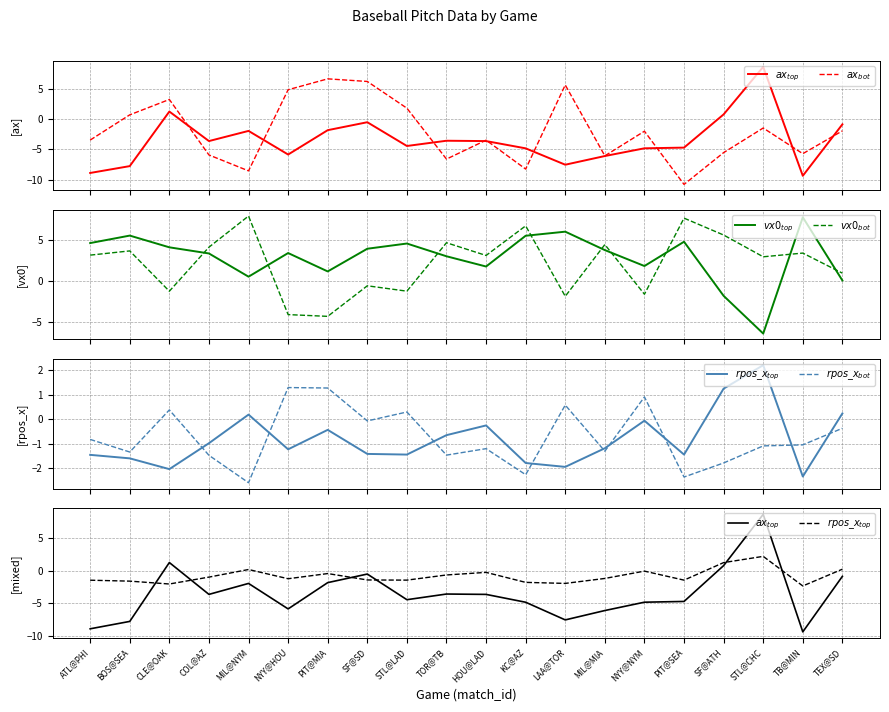

Rank the series by their maximum value, from highest to lowest.

$ax_{top}$, $vx0_{bot}$, $vx0_{top}$, $ax_{bot}$, $rpos\_x_{top}$, $rpos\_x_{bot}$